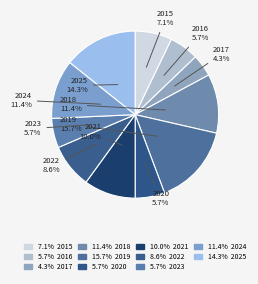

What percentage do 2025 and 2022 together represent?

22.9%